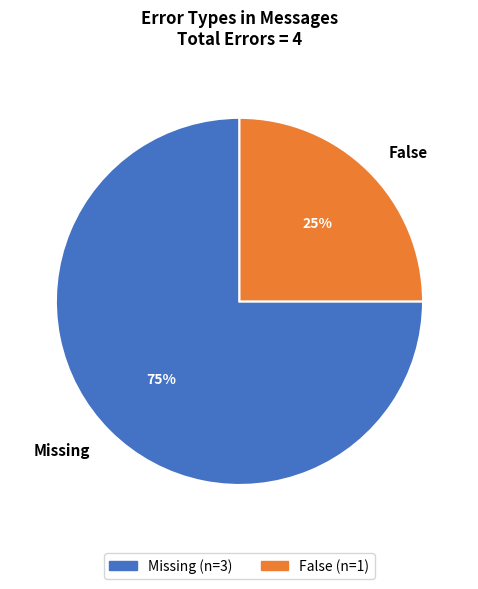

Which has a higher value, Missing or False?

Missing